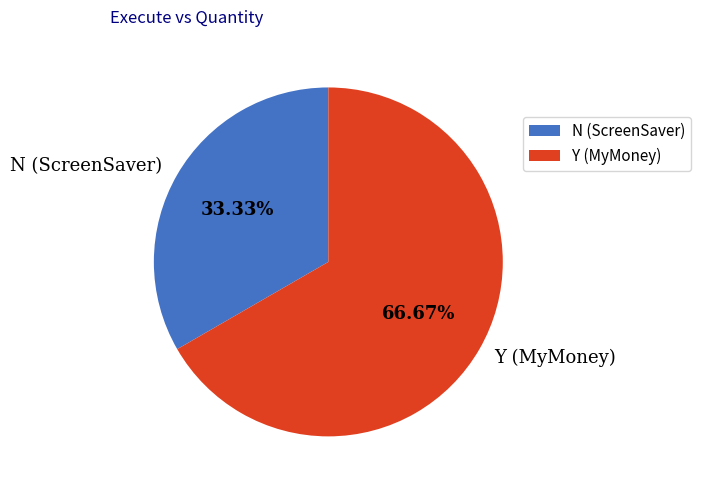

Between Y (MyMoney) and N (ScreenSaver), which is larger?

Y (MyMoney)